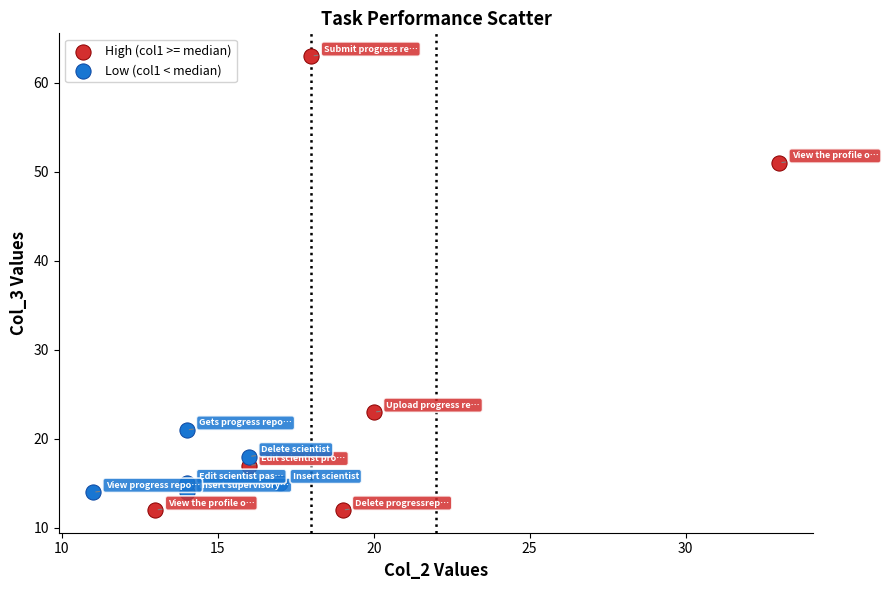

Which series has the widest spread of Y values?

High (col1 >= median)